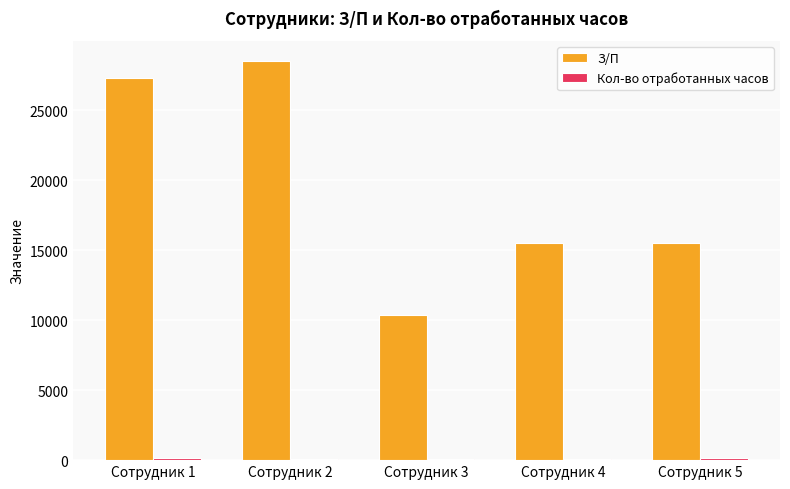

Which series changed the most between Сотрудник 1 and Сотрудник 4?

З/П